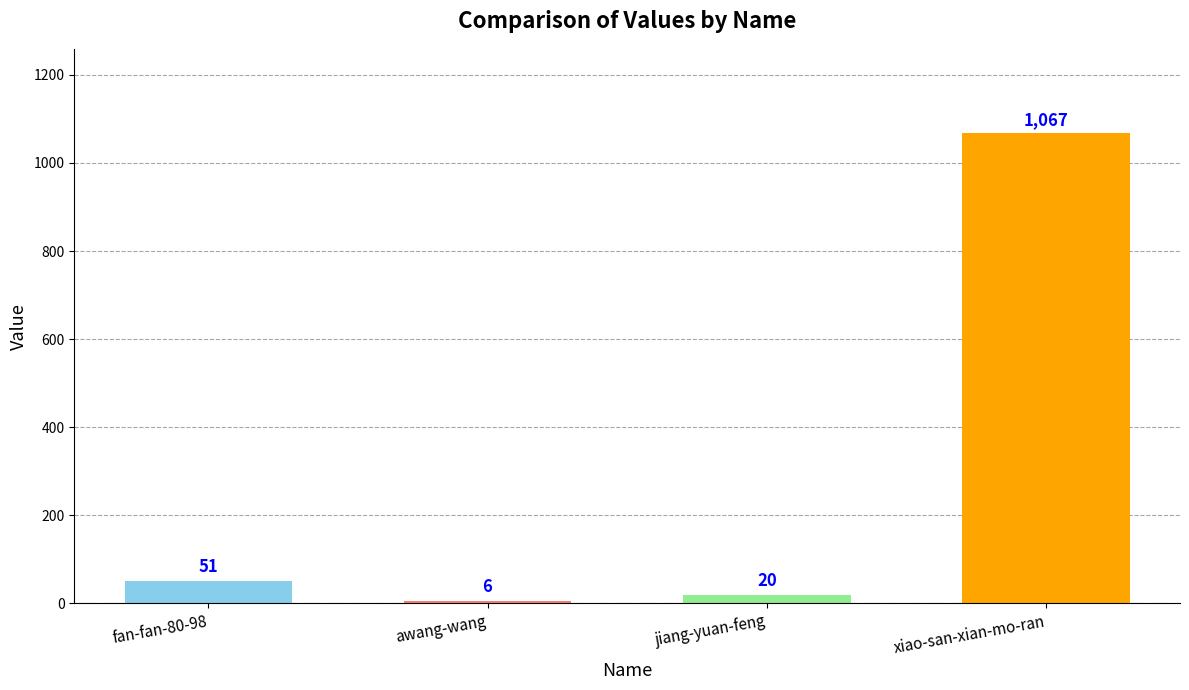

How many series are shown in this chart?

1